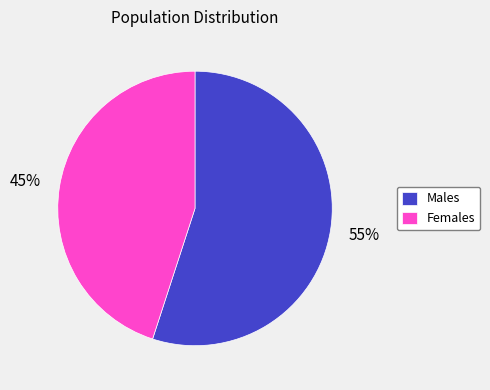

Which slice is the largest?

Males